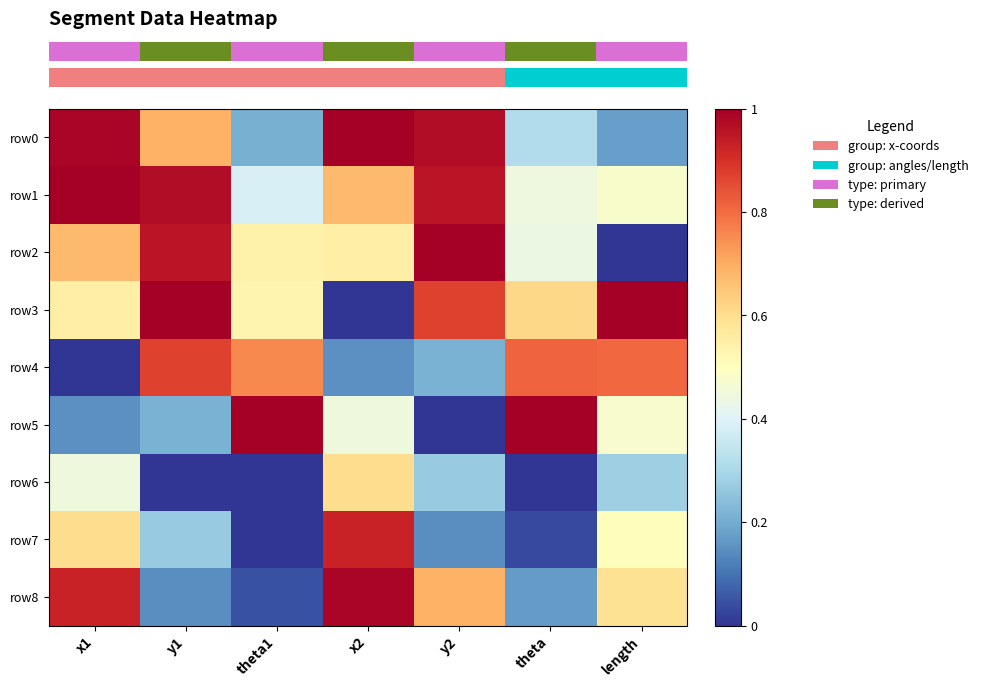

Reading left to right, what are all the values shown in this chart?

row_0: x1=1.0	y1=0.7	theta1=0.2	x2=1.0	y2=1.0	theta=0.3	length=0.2
row_1: x1=1.0	y1=1.0	theta1=0.4	x2=0.7	y2=1.0	theta=0.4	length=0.5
row_2: x1=0.7	y1=1.0	theta1=0.5	x2=0.6	y2=1.0	theta=0.4	length=0.0
row_3: x1=0.6	y1=1.0	theta1=0.5	x2=0.0	y2=0.9	theta=0.6	length=1.0
row_4: x1=0.0	y1=0.9	theta1=0.8	x2=0.2	y2=0.2	theta=0.8	length=0.8
row_5: x1=0.2	y1=0.2	theta1=1.0	x2=0.4	y2=0.0	theta=1.0	length=0.5
row_6: x1=0.4	y1=0.0	theta1=0.0	x2=0.6	y2=0.3	theta=0.0	length=0.3
row_7: x1=0.6	y1=0.3	theta1=0.0	x2=0.9	y2=0.1	theta=0.0	length=0.5
row_8: x1=0.9	y1=0.1	theta1=0.0	x2=1.0	y2=0.7	theta=0.2	length=0.6